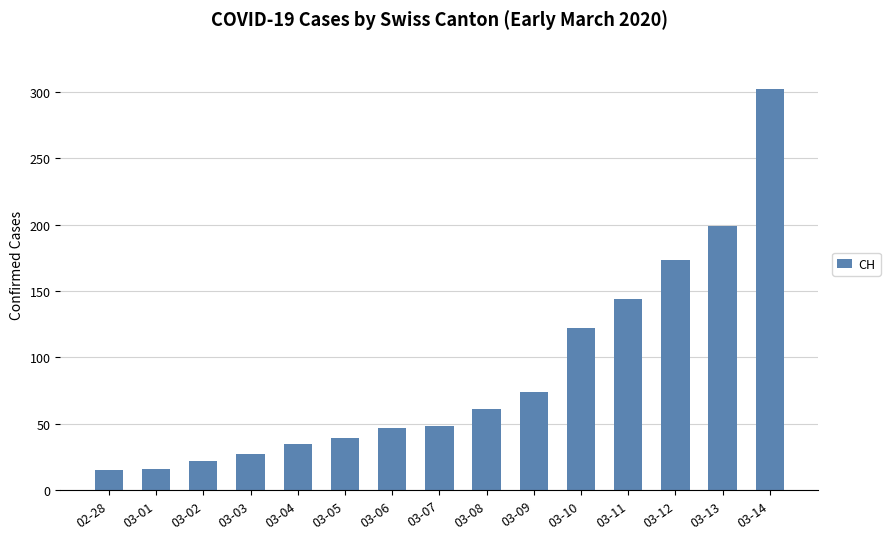

Between 03-01 and 03-10, which is larger?

03-10